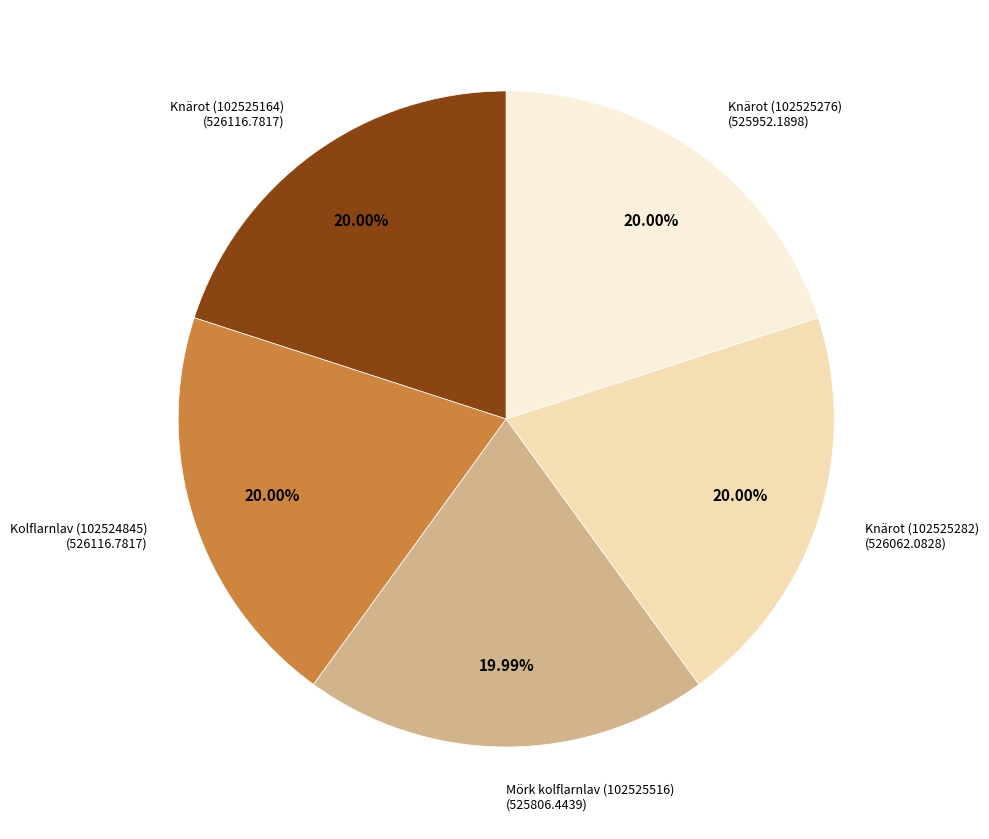

Is it true that Kolflarnlav (102524845) is 35% of the pie?

False